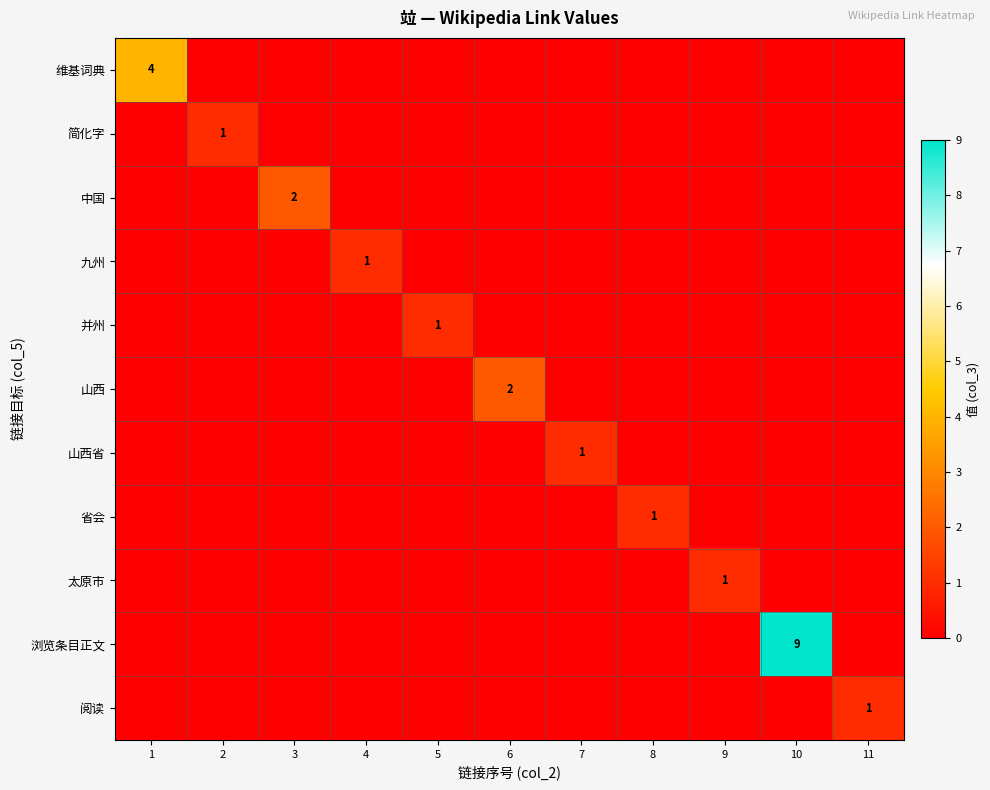

What is the greatest value displayed?

9